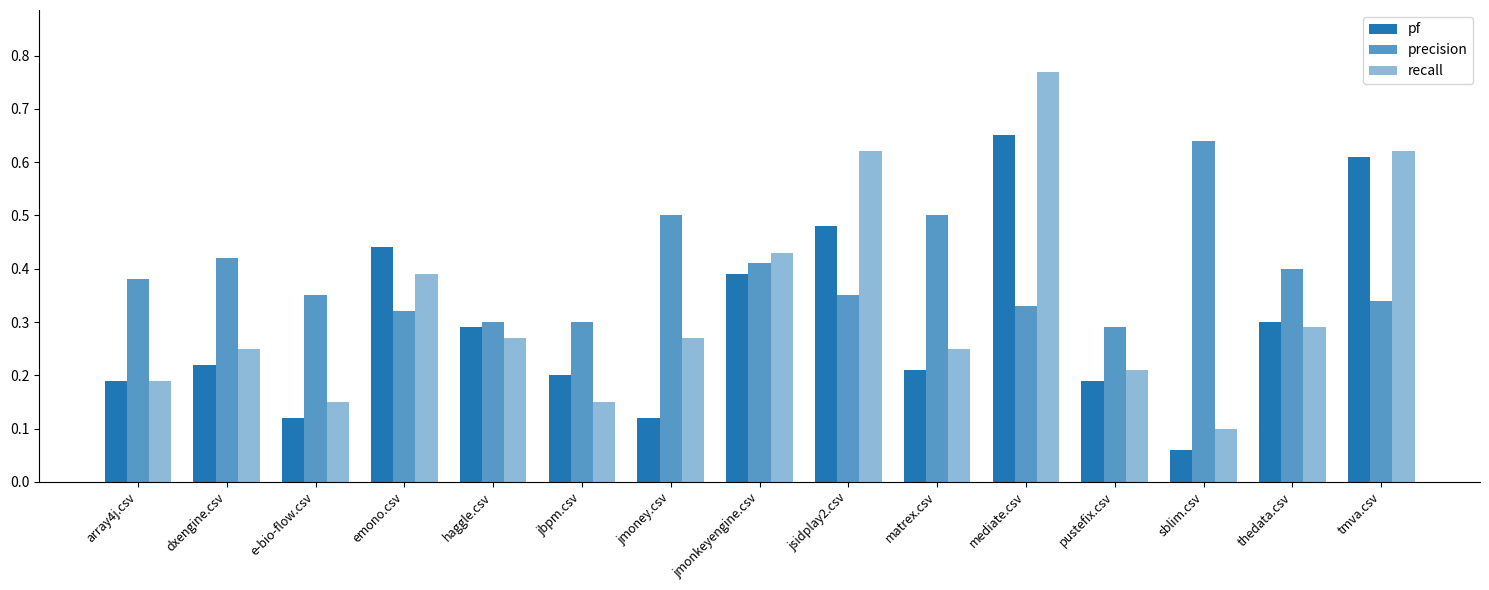

List the series in order of their peak value, lowest first.

precision, pf, recall